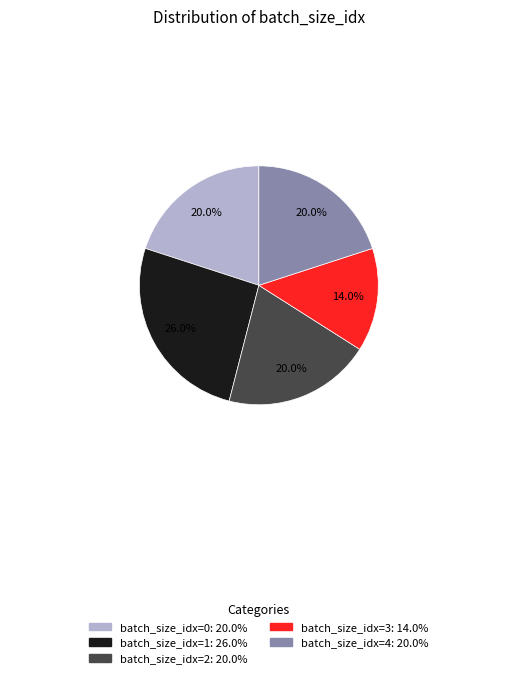

Is there a majority slice in this chart?

No